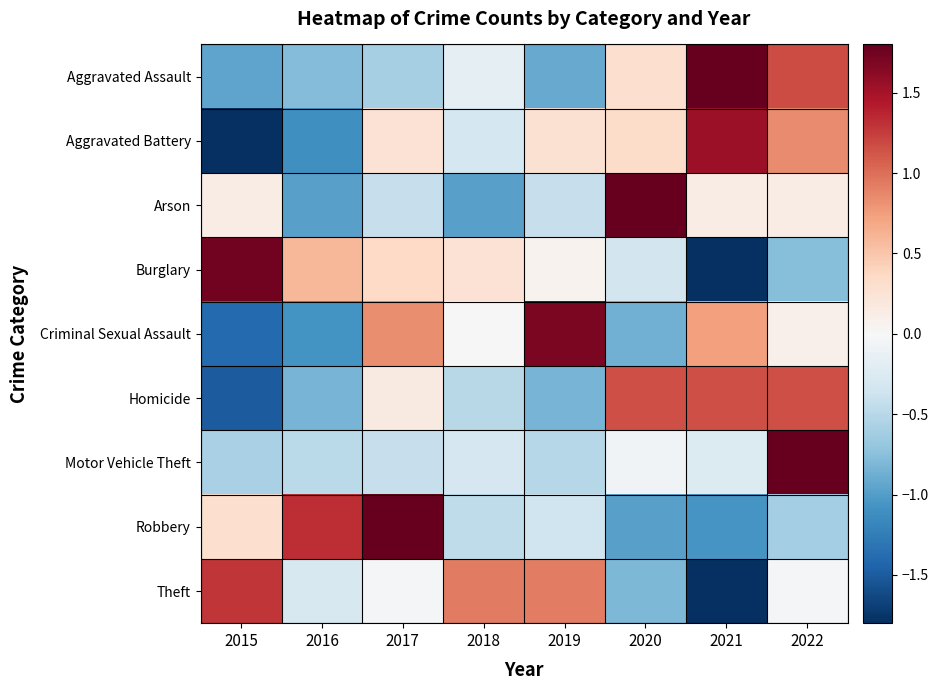

Which label corresponds to the largest value in the chart?

2022